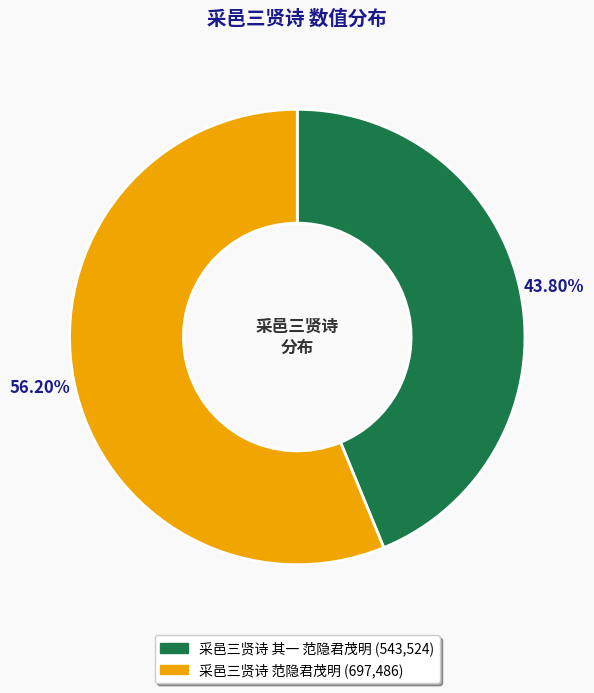

What is the total percentage of 采邑三贤诗 范隐君茂明 and 采邑三贤诗 其一 范隐君茂明?

100.0%